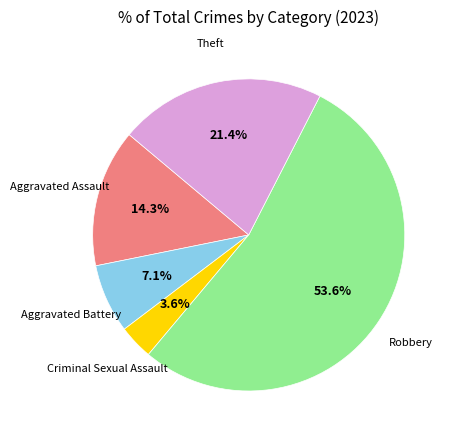

How many segments does this pie chart have?

5